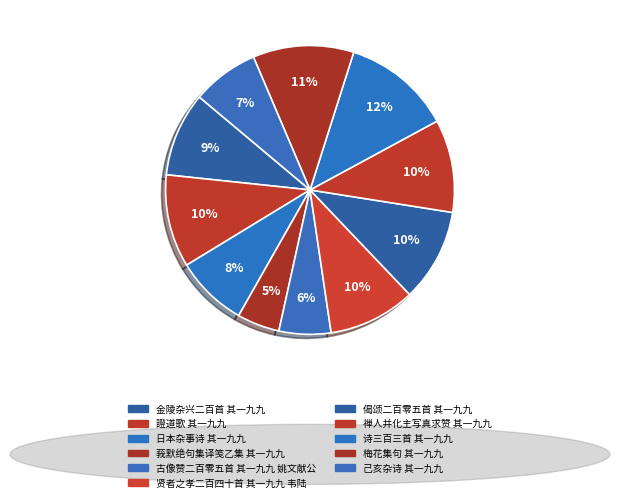

What percentage is the 己亥杂诗 其一九九 slice, to the nearest percent?

7%